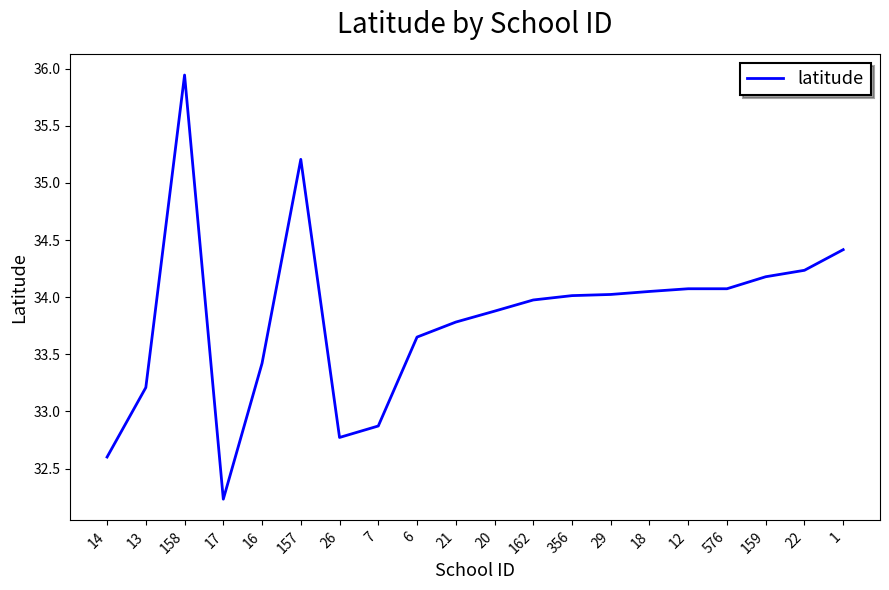

What position from the right is 159?

3